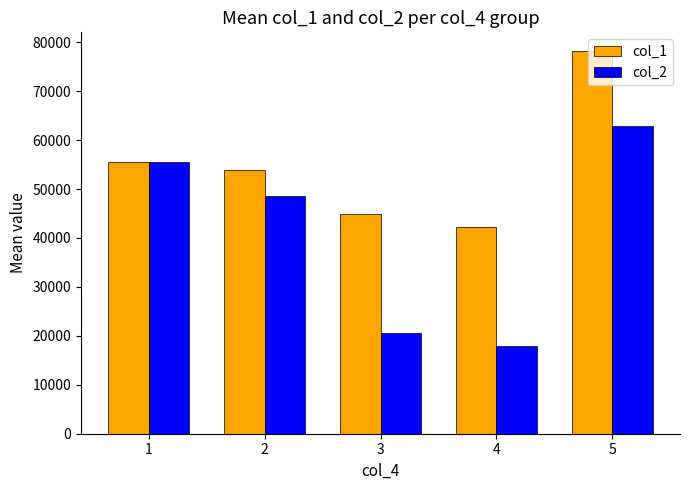

Is the value of col_2 at 4 greater than the value of col_1 at 1?

No